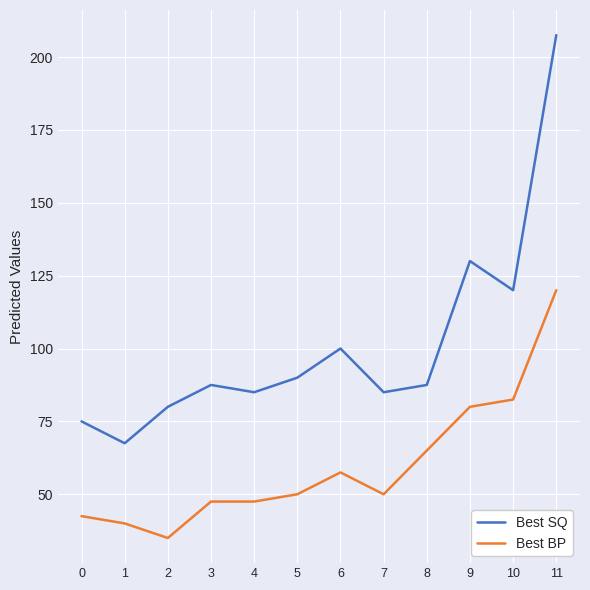

The value of Best SQ at 0 is 75.0. True or false?

True